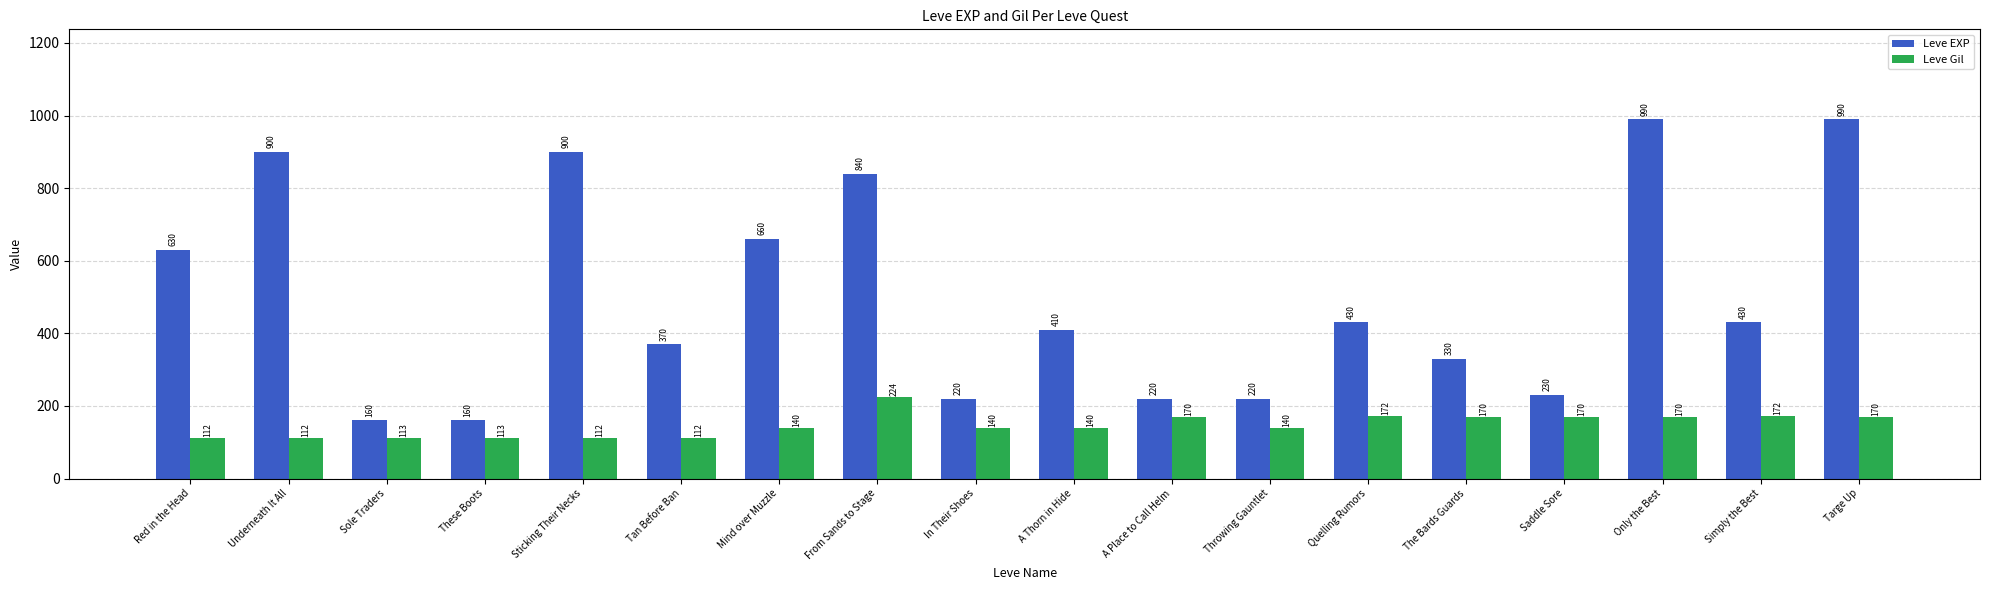

Between Red in the Head and The Bards Guards, which series saw the biggest shift?

Leve EXP